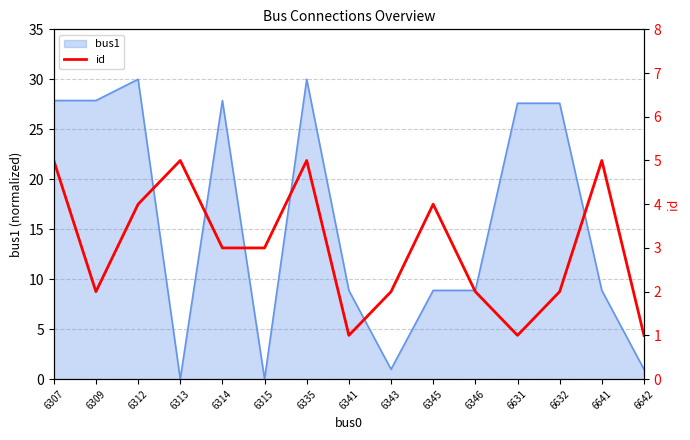

What is the maximum value for bus1?

30.0